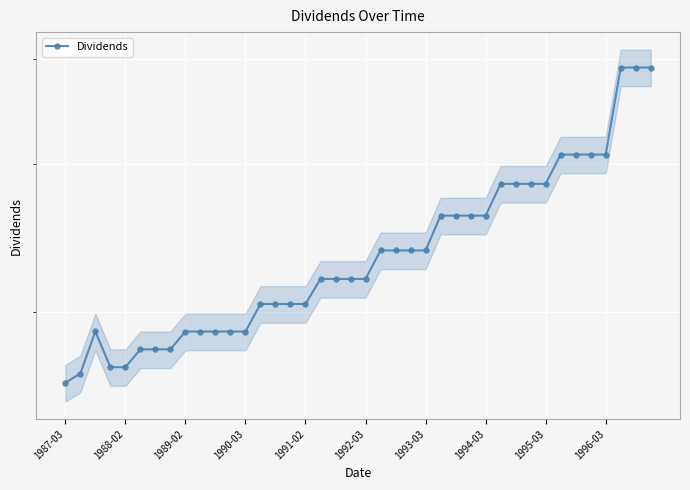

The value at 23 is 0.0. True or false?

False